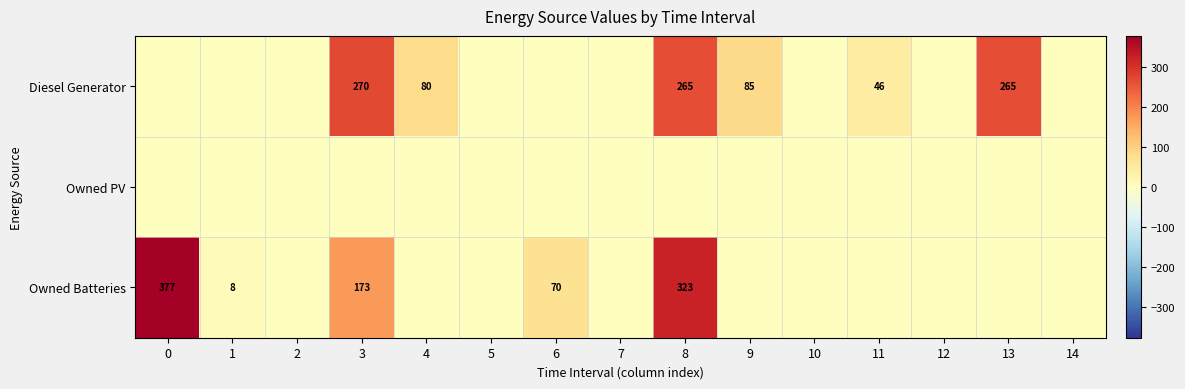

Is the value of row_2 at 5 greater than the value of row_0 at 7?

No